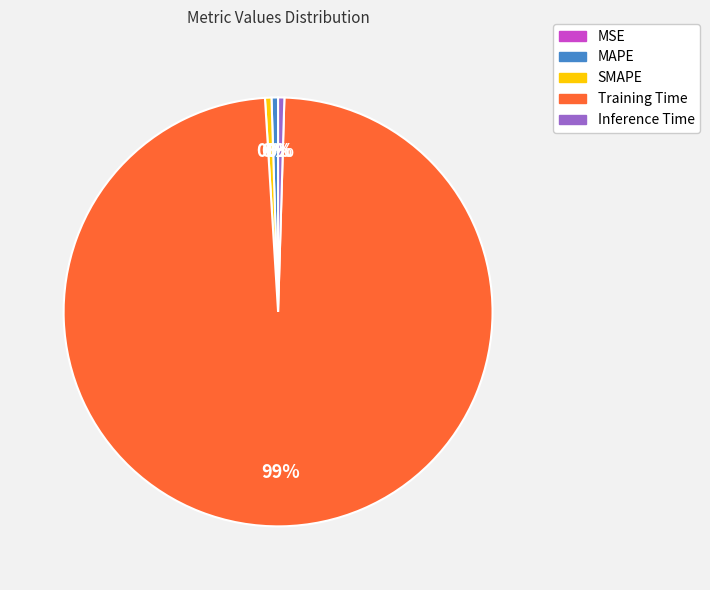

Between MAPE and Training Time, which is larger?

Training Time